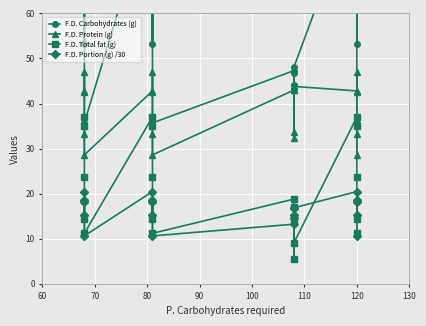

The value of F.D. Protein (g) at 100 is 41.1. True or false?

False